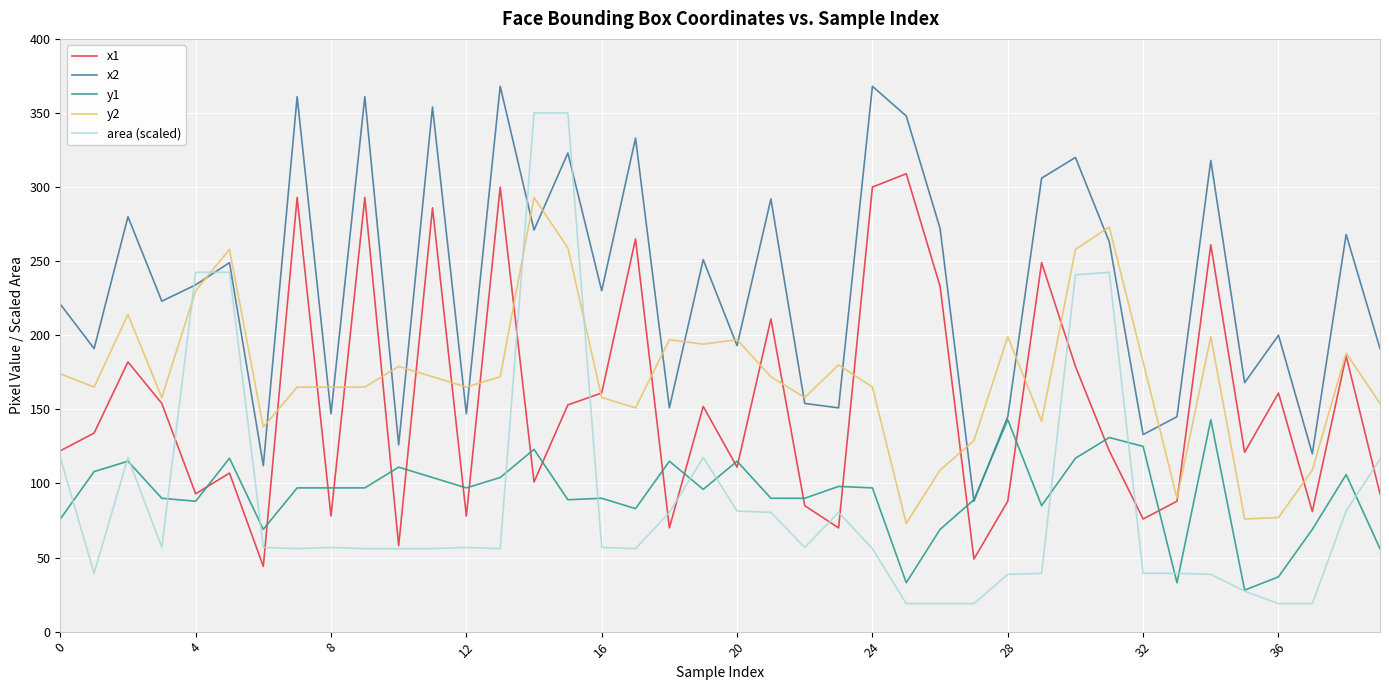

True or false: y1 and y2 cross at least once.

False